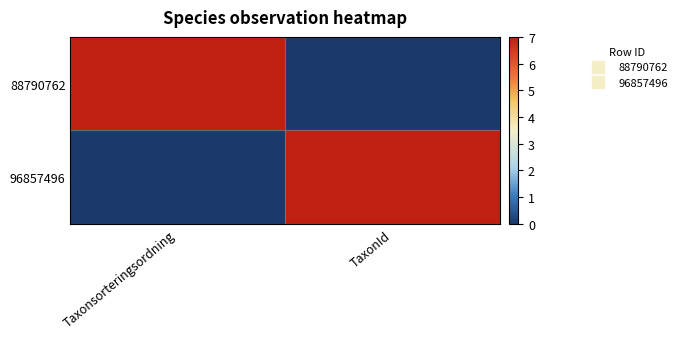

What is the greatest value displayed?

7